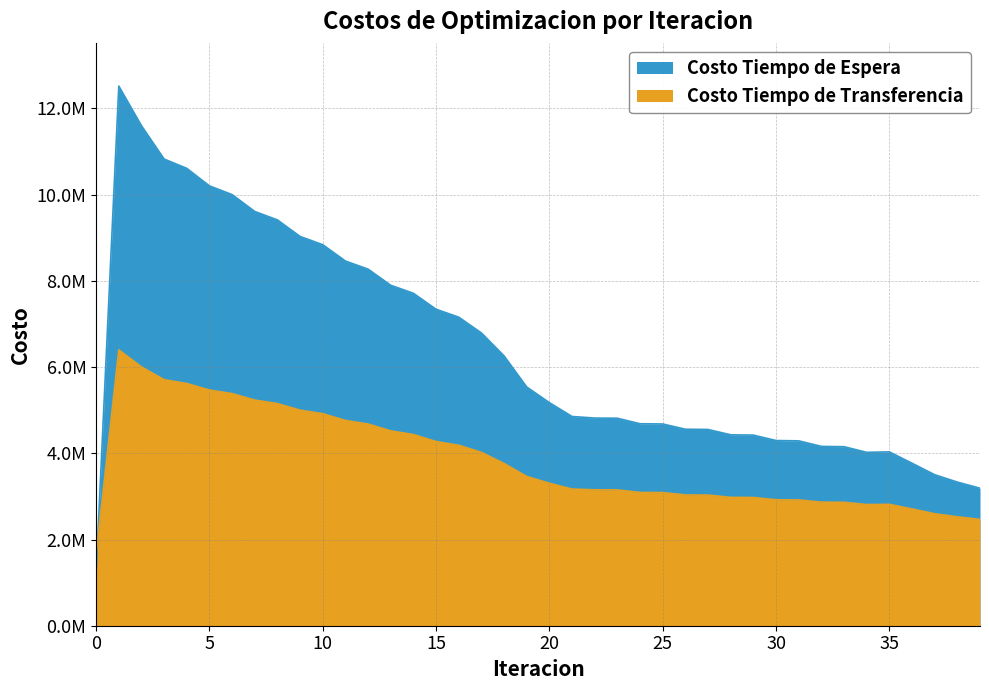

Does the chart display data point markers on the line(s)?

No